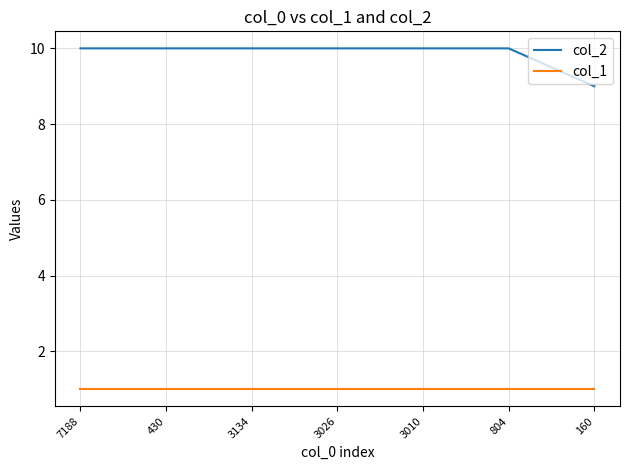

Which series has the largest total across all categories?

col_2